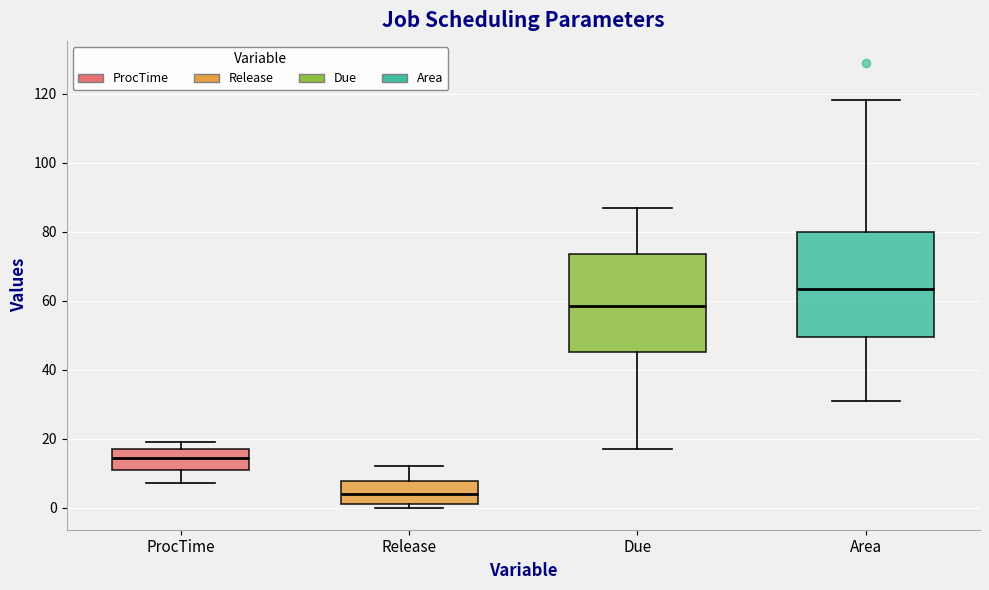

Which box has the highest median line?

Area